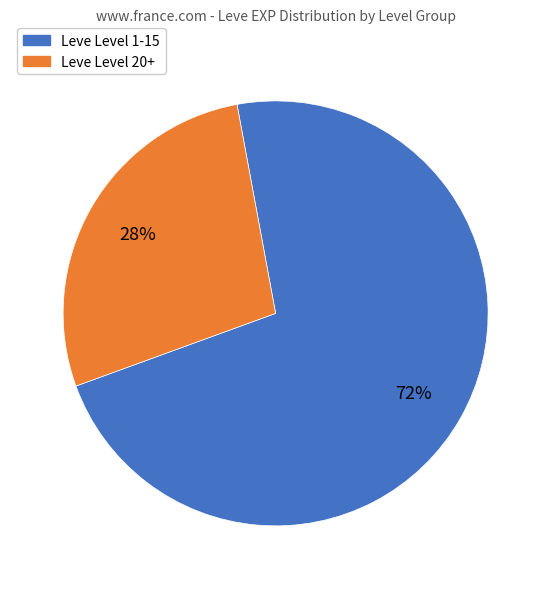

To the nearest percent, what is the average slice percentage?

50%